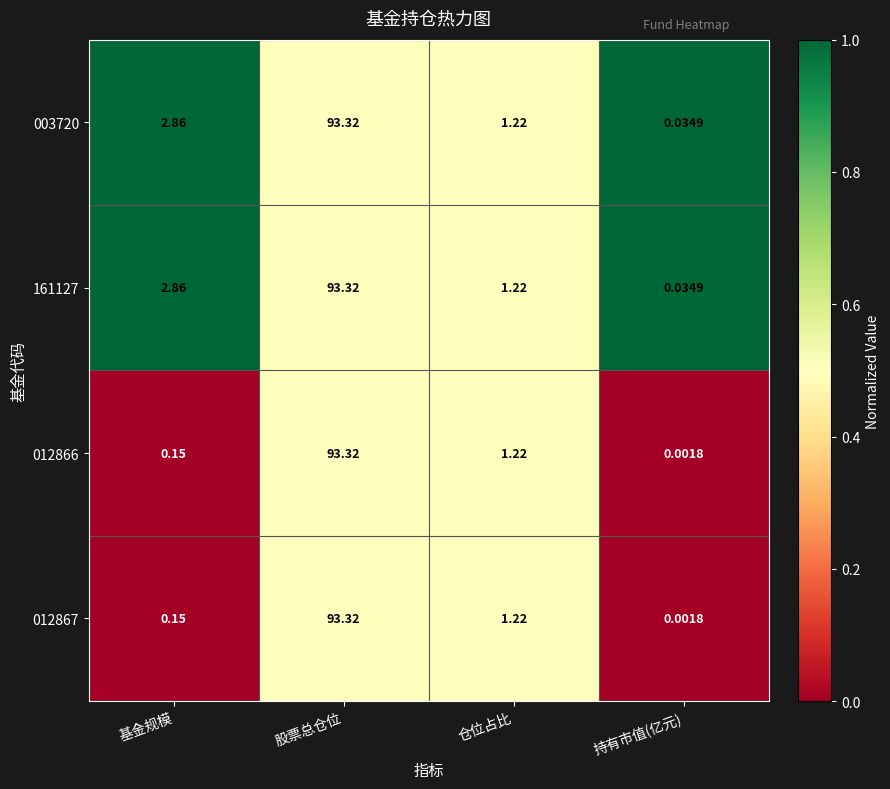

List the labels in order of 003720 value, smallest first.

持有市值(亿元), 仓位占比, 基金规模, 股票总仓位